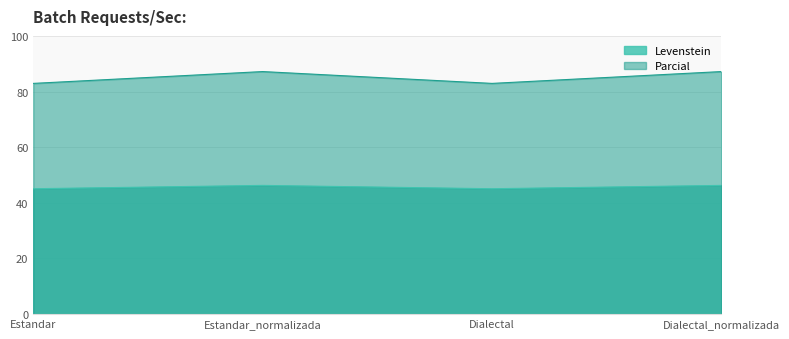

List the series in order of their overall mean, highest first.

Parcial, Levenstein